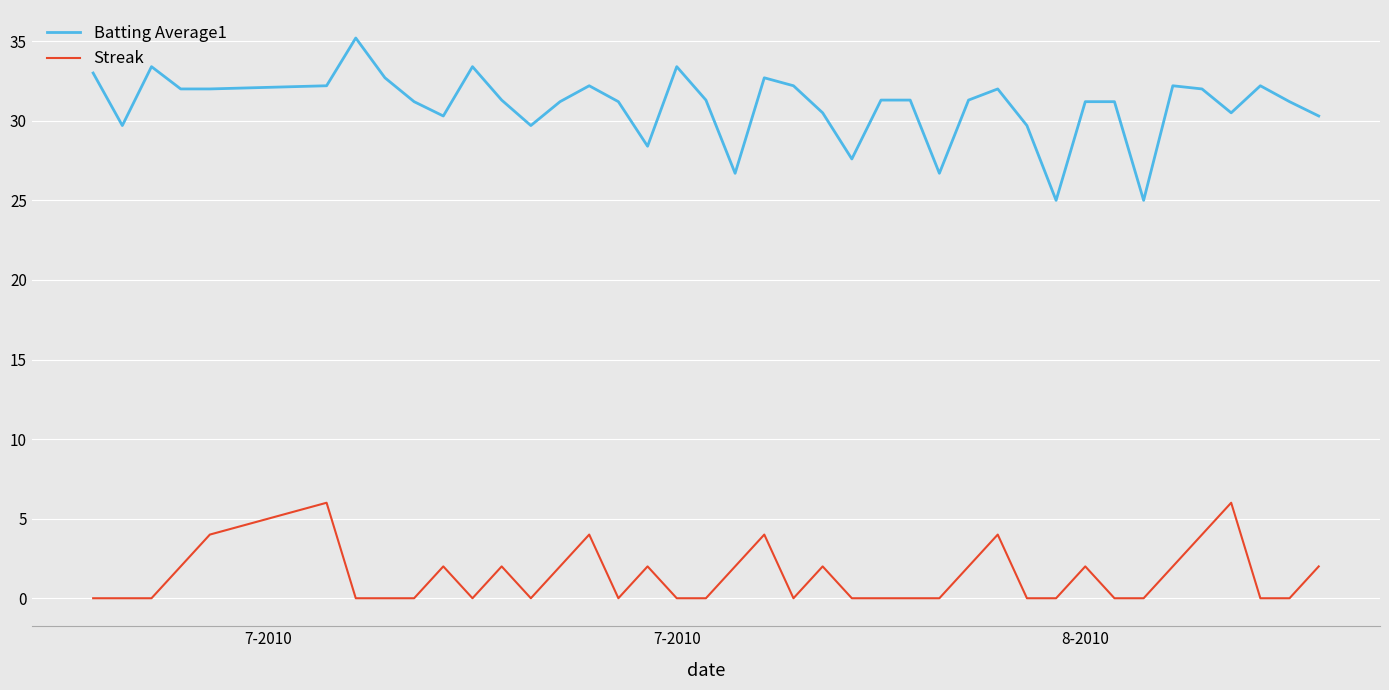

What is the greatest value displayed?

35.2